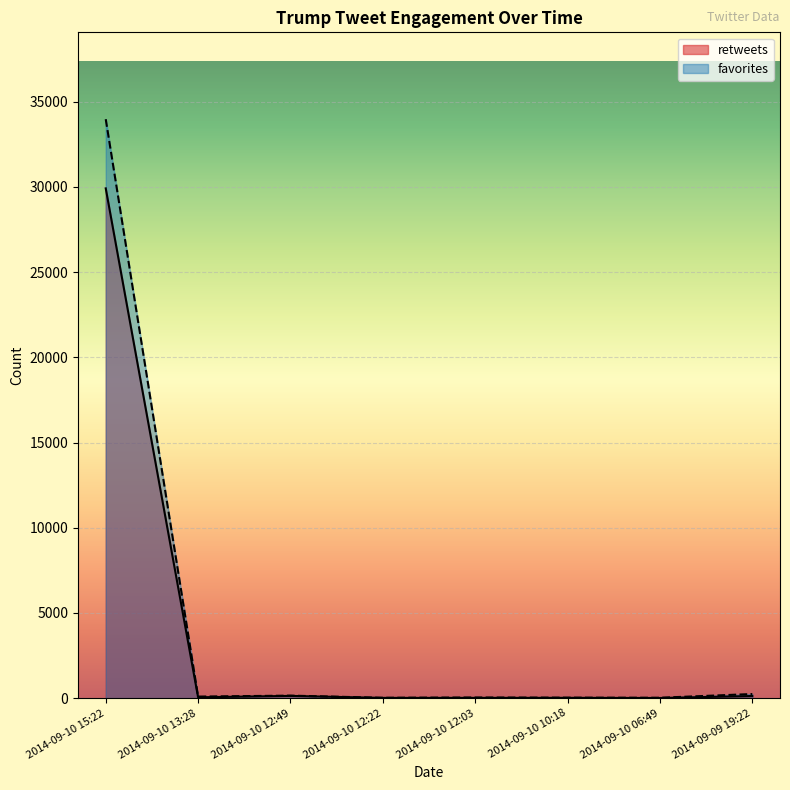

True or false: favorites and retweets intersect in this chart.

False